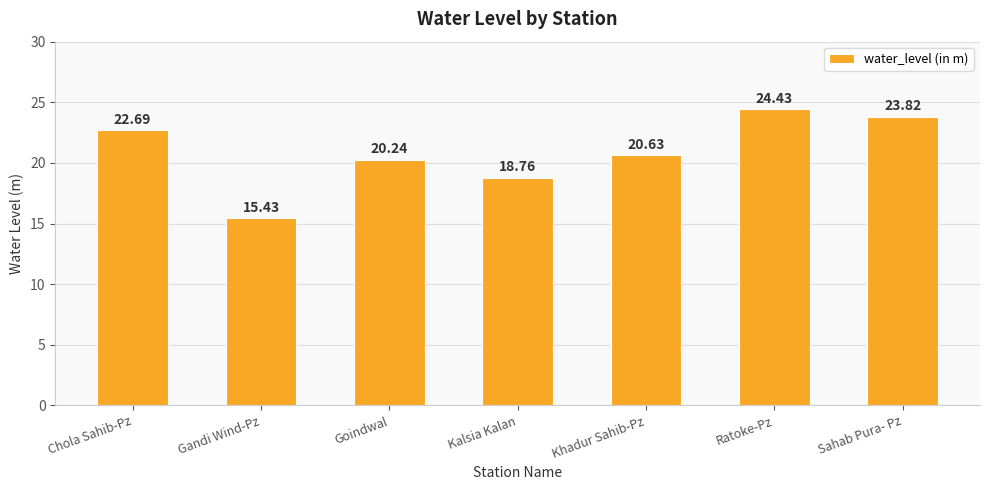

What is the greatest value displayed?

24.4